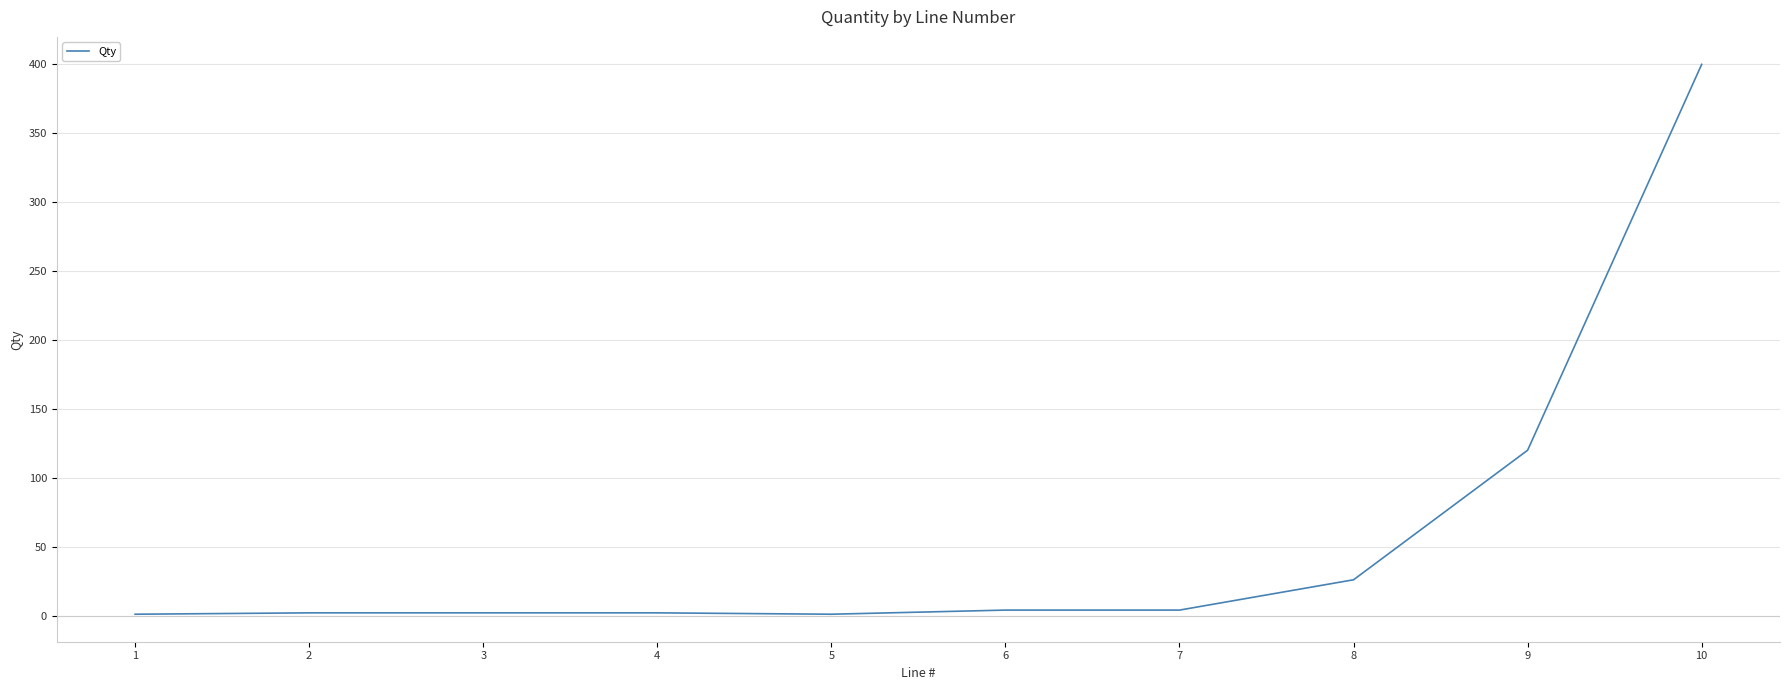

At which category does the chart reach its peak across all series?

10